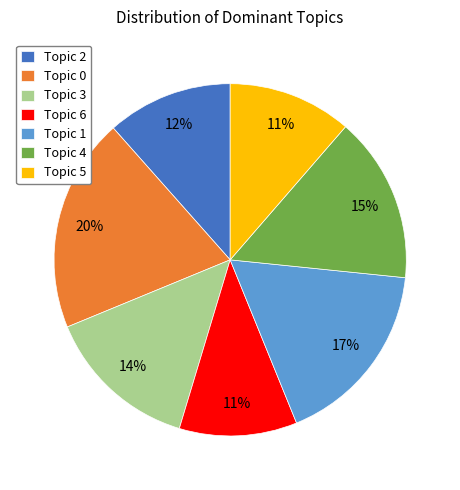

What percentage is the Topic 1 slice, to the nearest percent?

17%